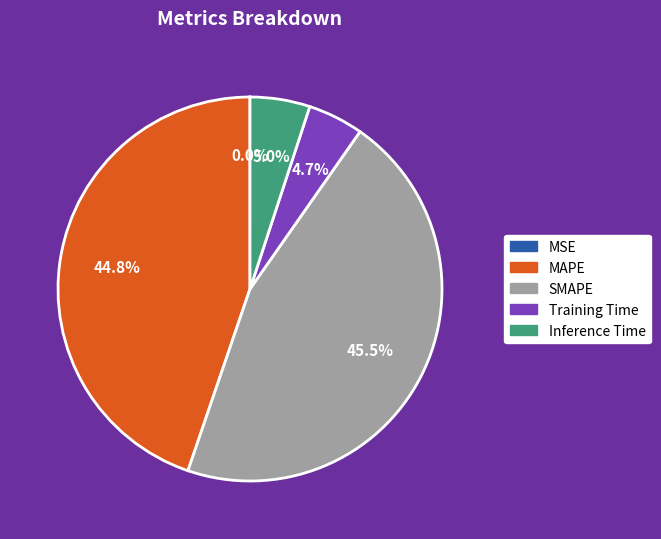

Which slice is the largest?

SMAPE